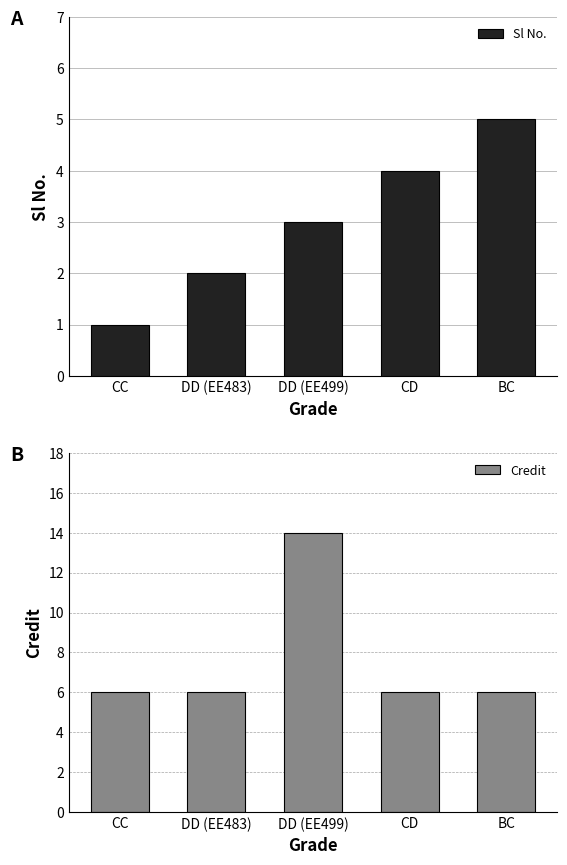

What is the spread (max minus min) of values at DD (EE499)?

11